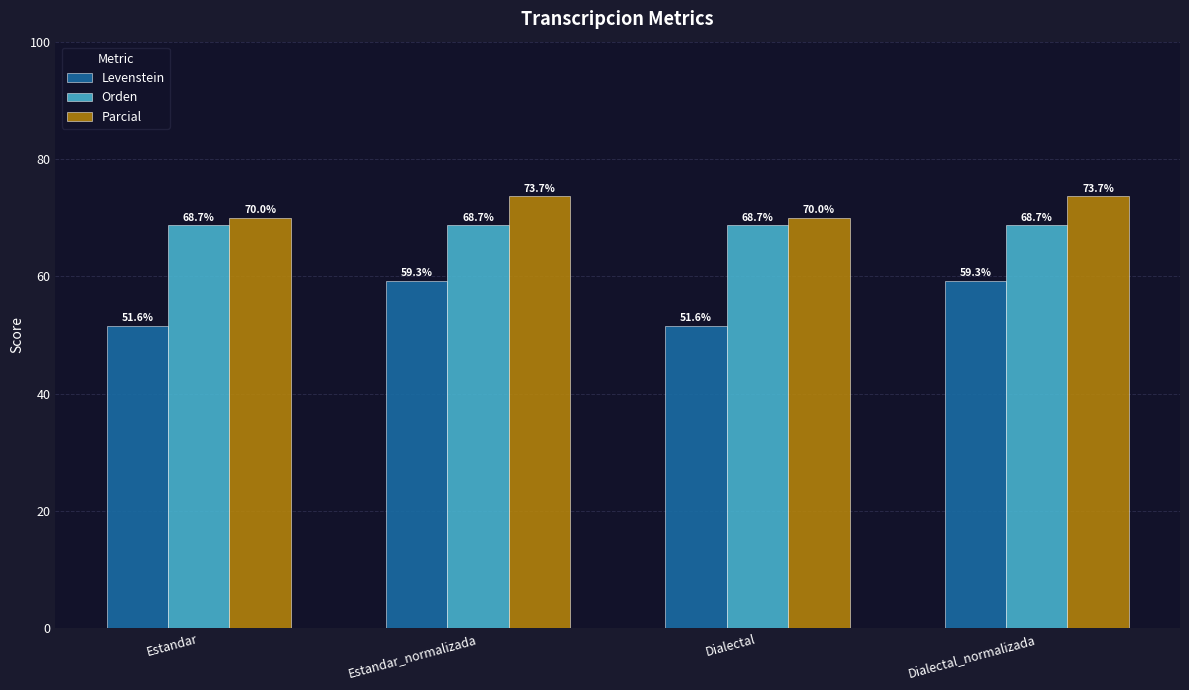

True or false: Orden has a value of 38.7 at Dialectal.

False